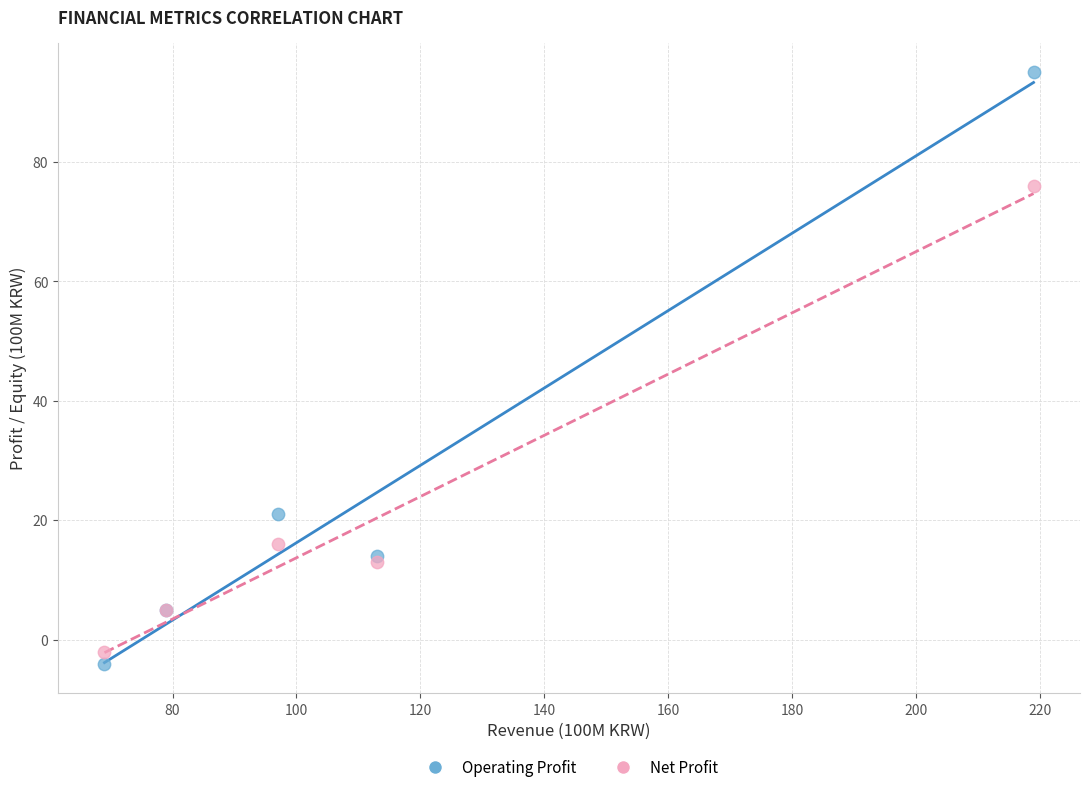

Across all series, what Y value is closest to 45?

21